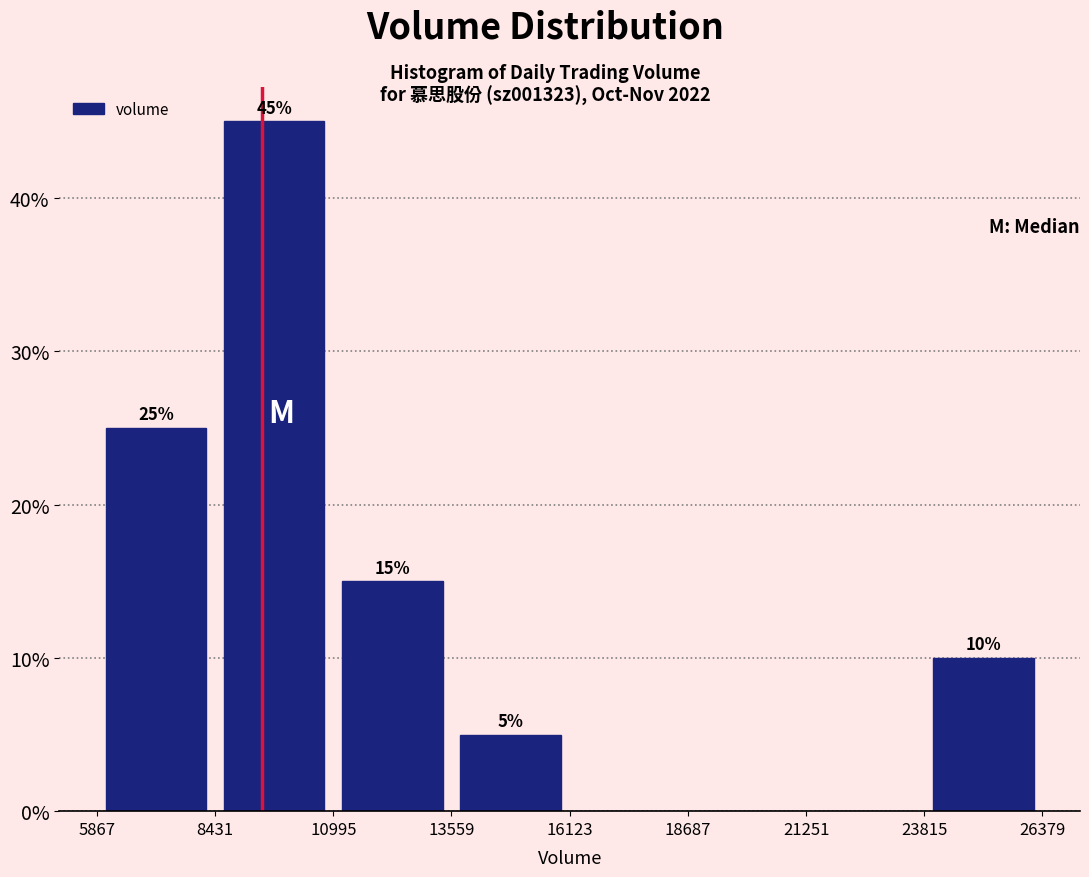

Which range on the x-axis has the tallest bar?

8431 to 10995